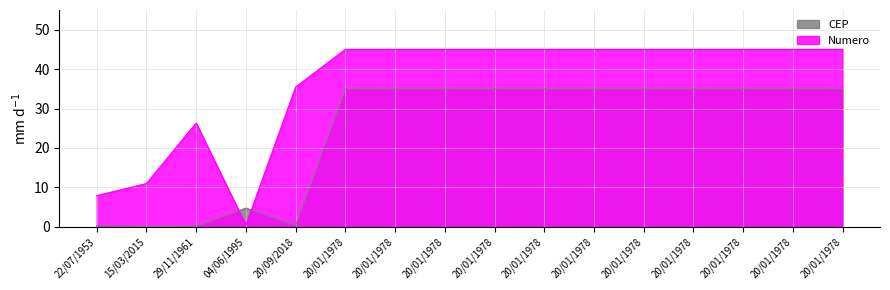

In Numero, how many points are lower than both neighbors (excluding endpoints)?

1